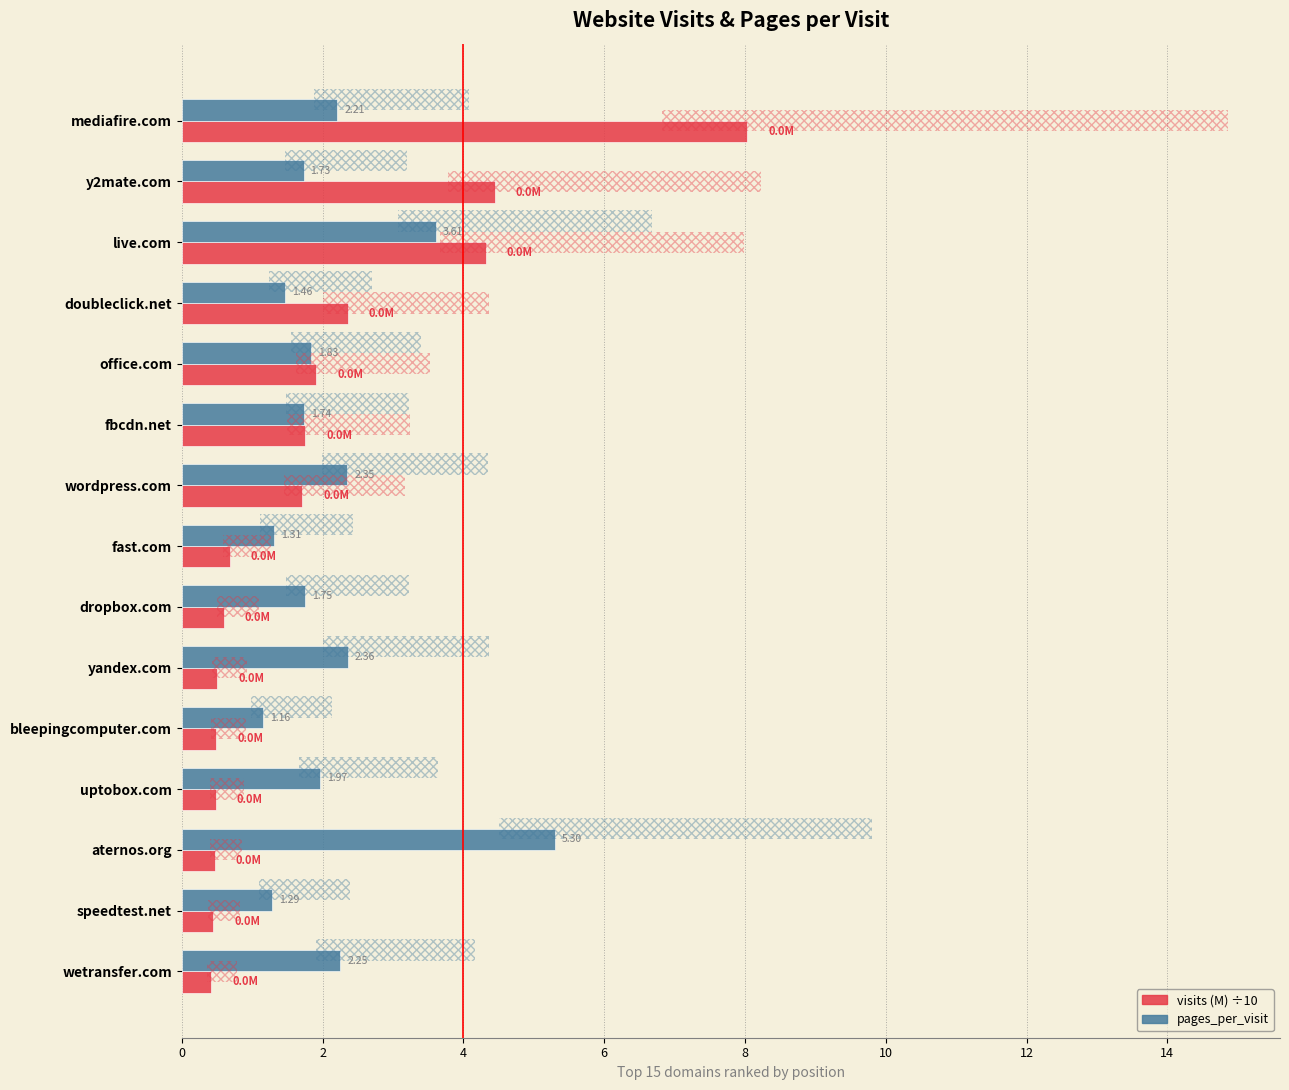

How many groups of bars are there?

15